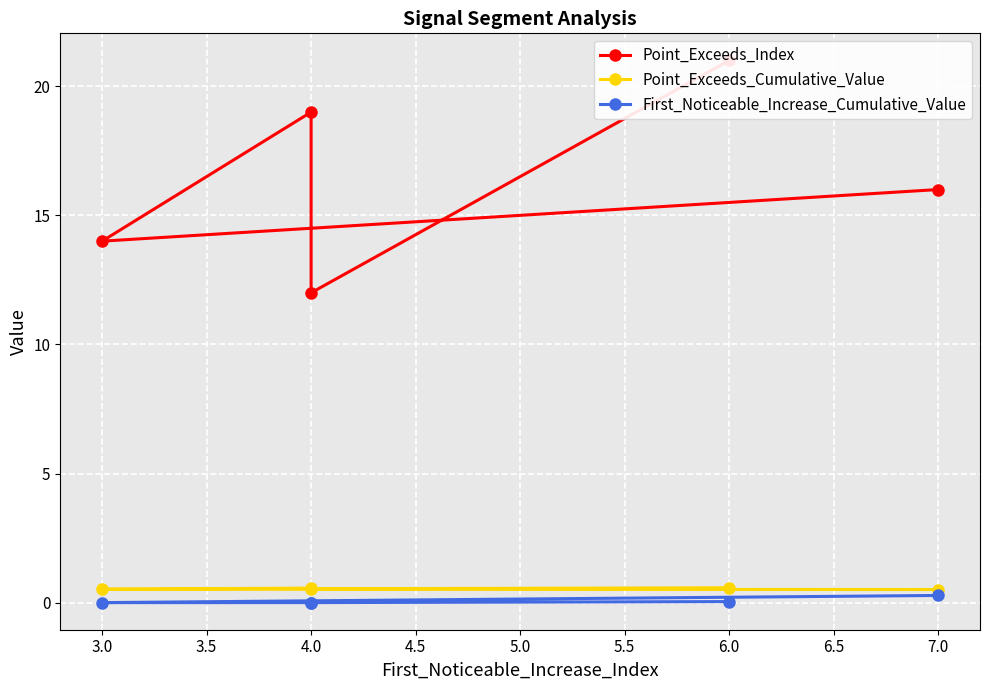

How many lines are shown in the chart?

3